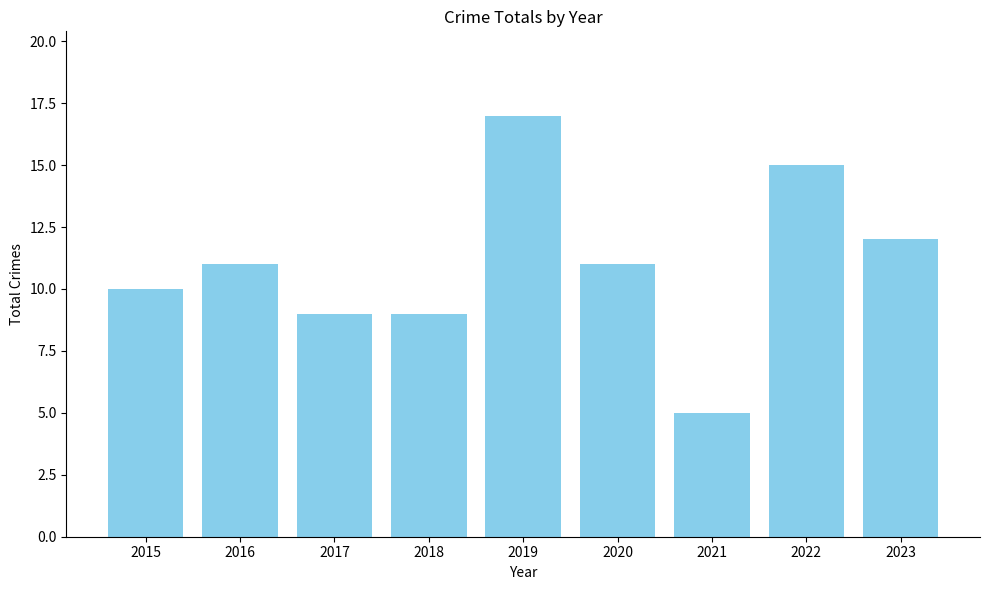

What is the value of the 2nd bar from the left?

11